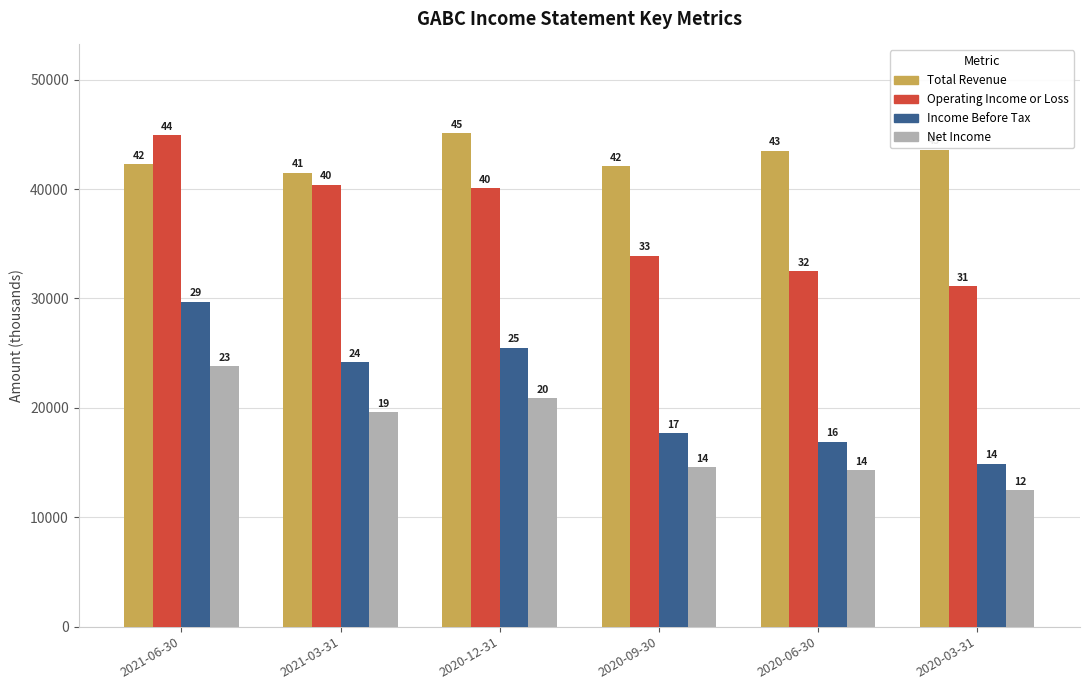

Which series has the largest range (max minus min)?

Income Before Tax